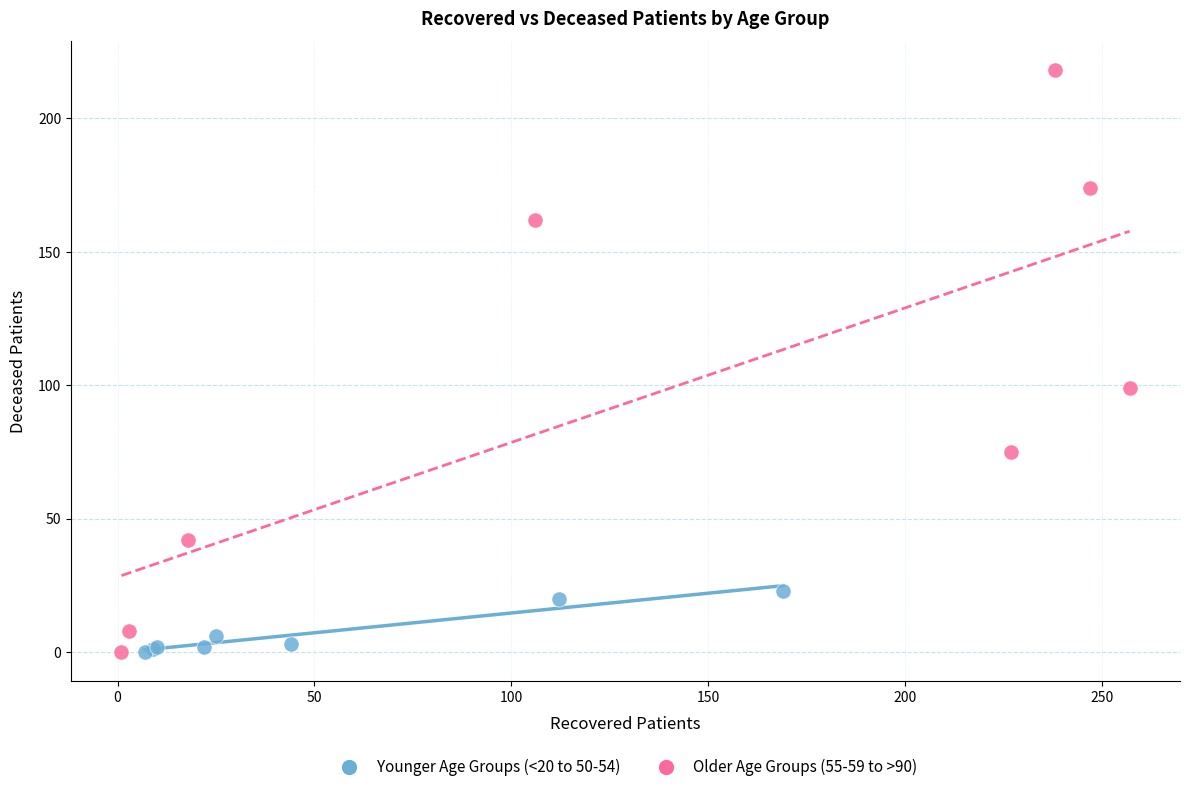

What are all the series names shown in the legend?

Younger Age Groups (<20 to 50-54), Older Age Groups (55-59 to >90)